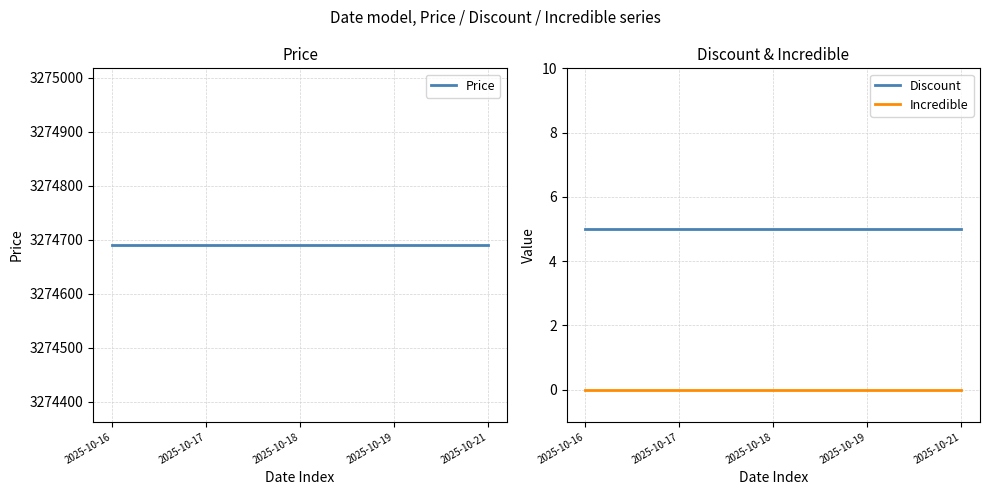

Reading right to left, list all the values displayed in this chart.

Price: 2025-10-21=3274690	2025-10-19=3274690	2025-10-18=3274690	2025-10-17=3274690	2025-10-16=3274690
Discount: 2025-10-21=5	2025-10-19=5	2025-10-18=5	2025-10-17=5	2025-10-16=5
Incredible: 2025-10-21=0	2025-10-19=0	2025-10-18=0	2025-10-17=0	2025-10-16=0